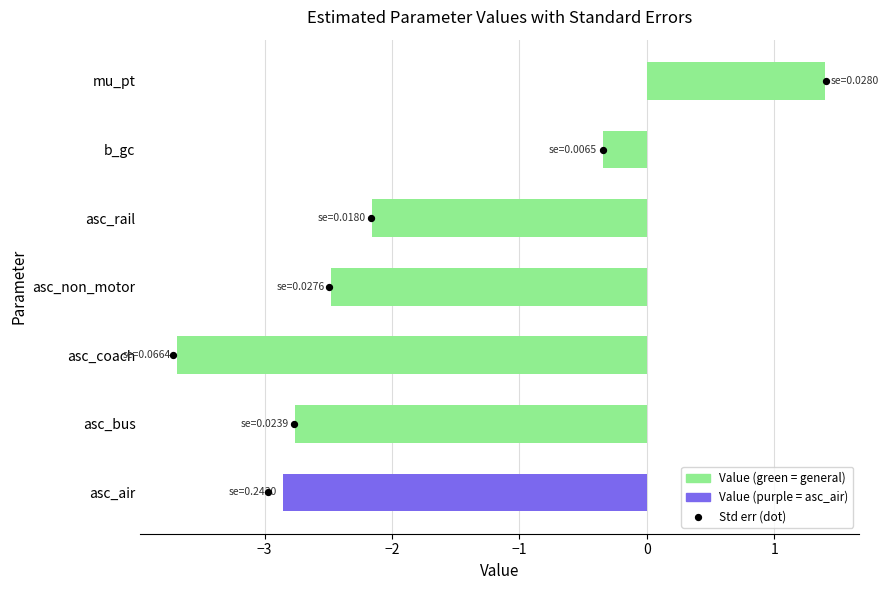

What is the change in value from asc_non_motor to mu_pt?

+3.9